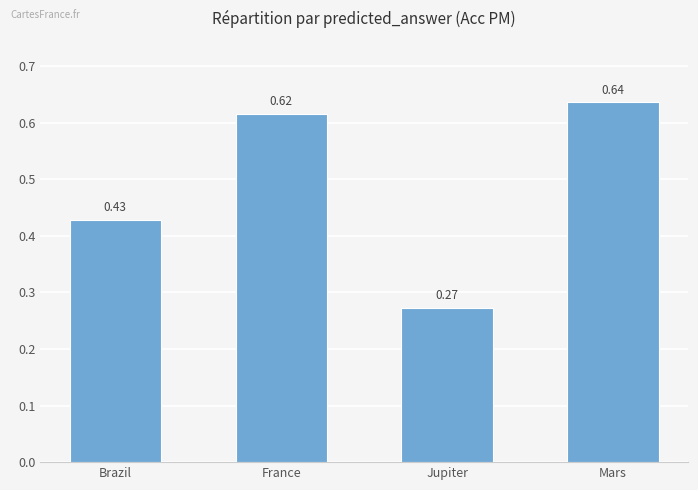

Are the bars grouped side by side (vs. stacked)?

No